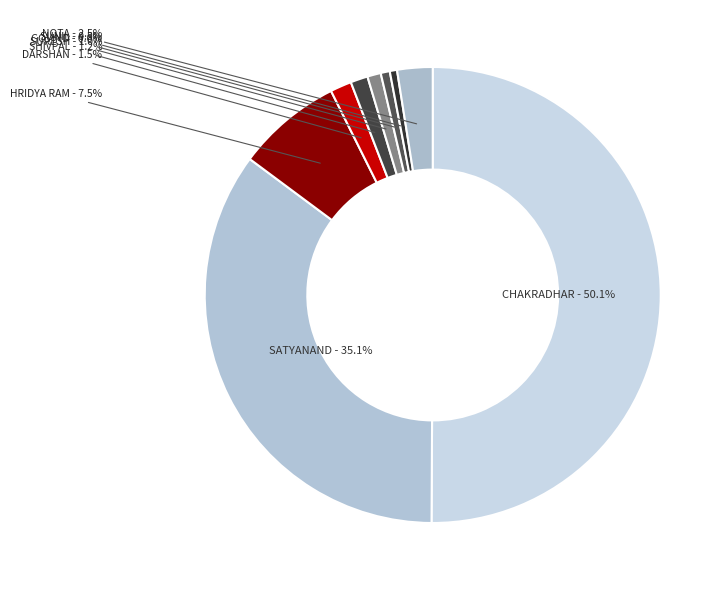

How many slices are in this pie chart?

9